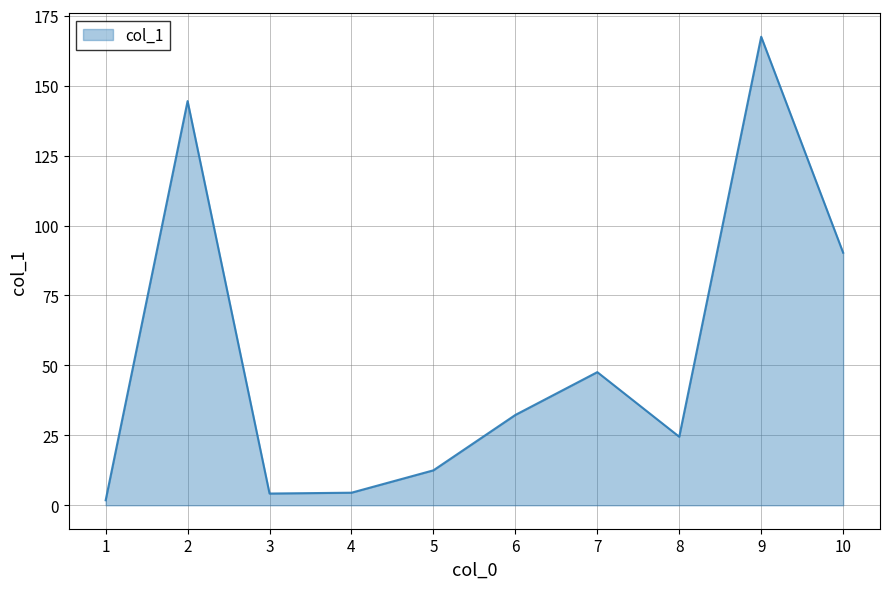

True or false: the data shows 281.0 at 9.

False